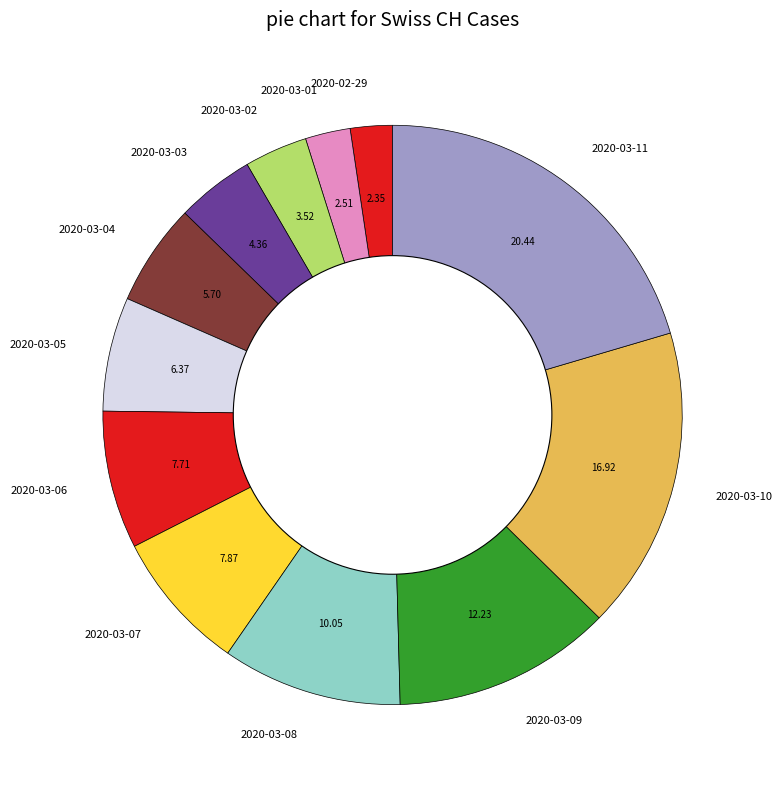

How many segments does this pie chart have?

12